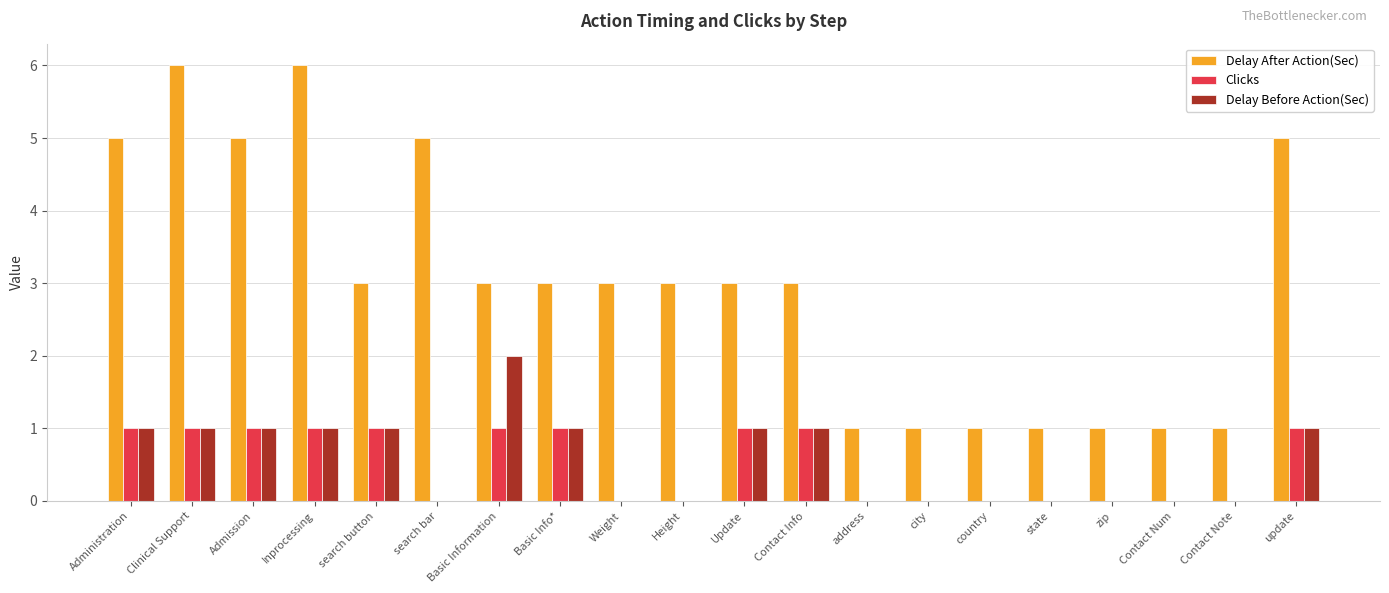

Which series changed the most between Inprocessing and zip?

Delay After Action(Sec)